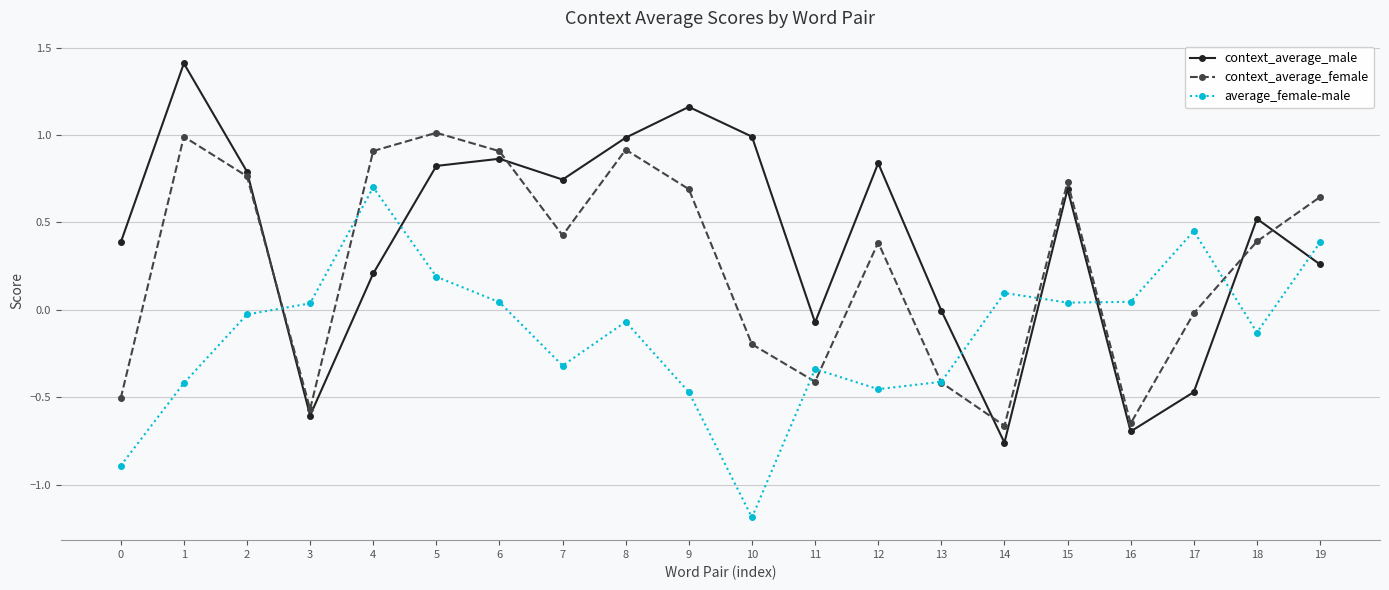

What is the value of the context_average_female point at the 19th from the left?

0.4